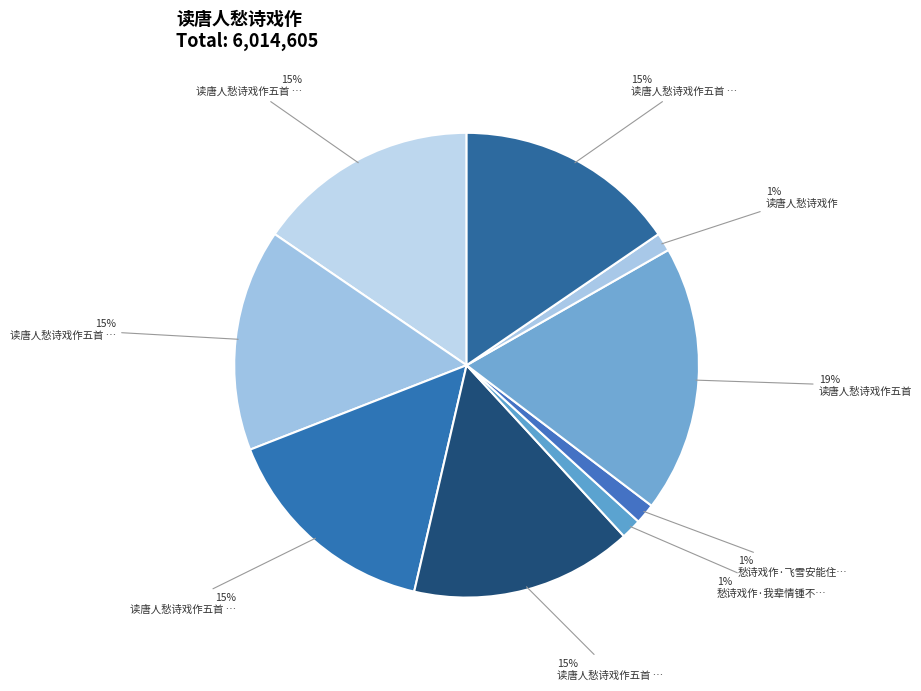

Rank the categories by value from lowest to highest.

读唐人愁诗戏作, 愁诗戏作·我辈情锺不自由, 愁诗戏作·飞雪安能住酒中, 读唐人愁诗戏作五首 其四, 读唐人愁诗戏作五首 其三, 读唐人愁诗戏作五首 其二, 读唐人愁诗戏作五首 其五, 读唐人愁诗戏作五首 其一, 读唐人愁诗戏作五首